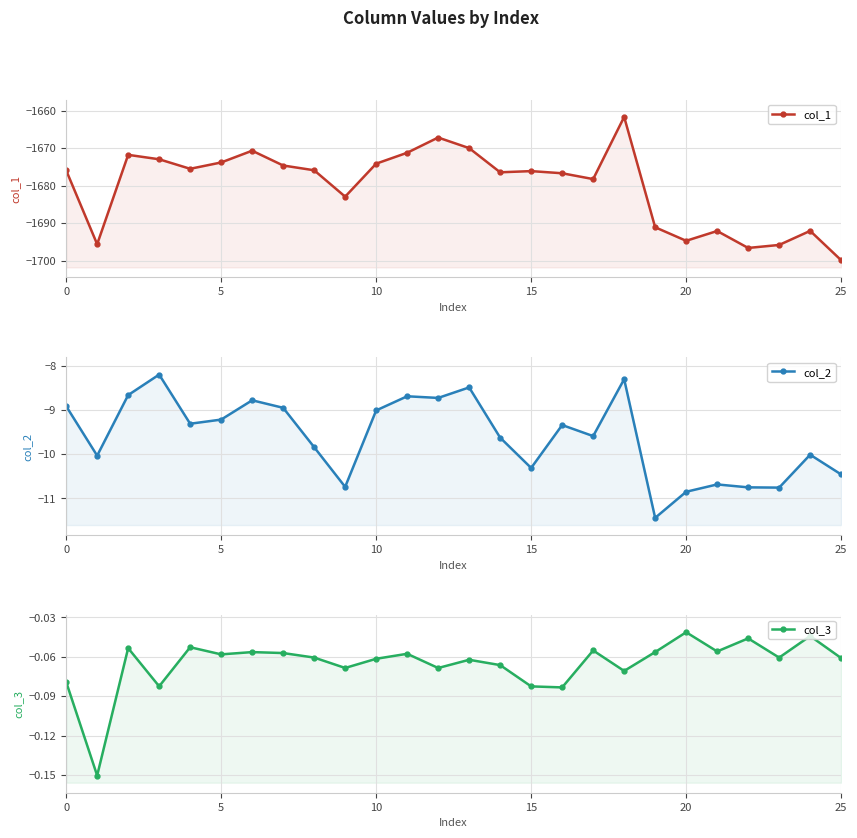

Which category has the highest value across all series?

20